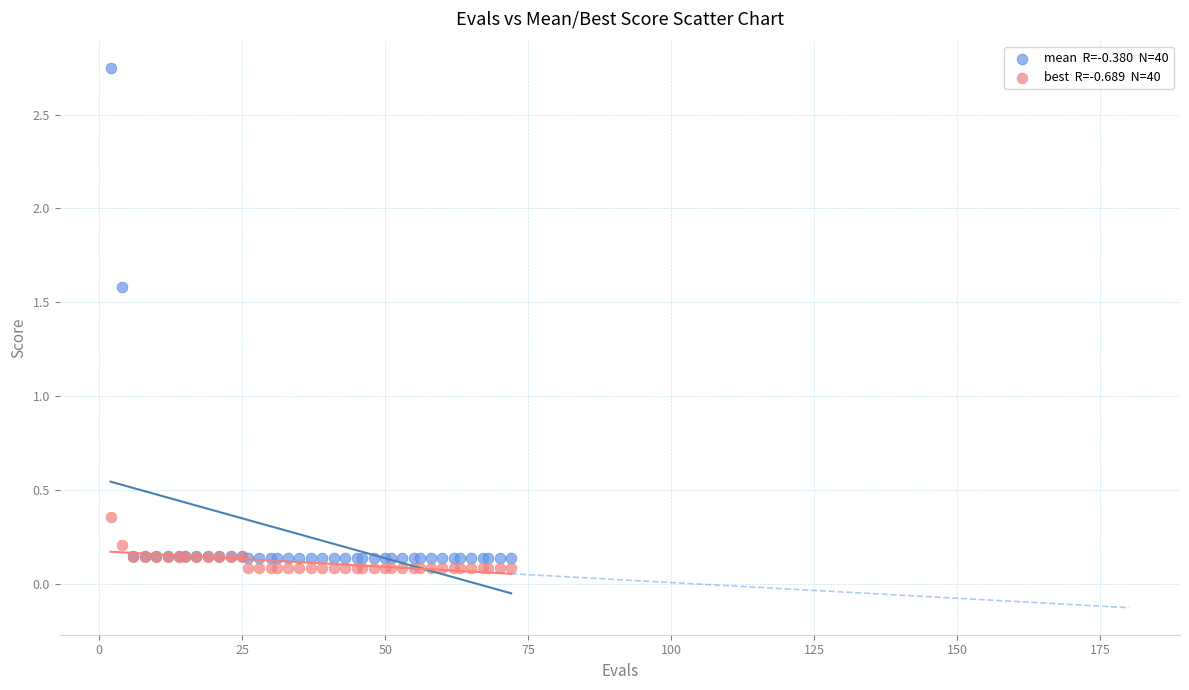

Across all series, what Y value is closest to 1?

1.6